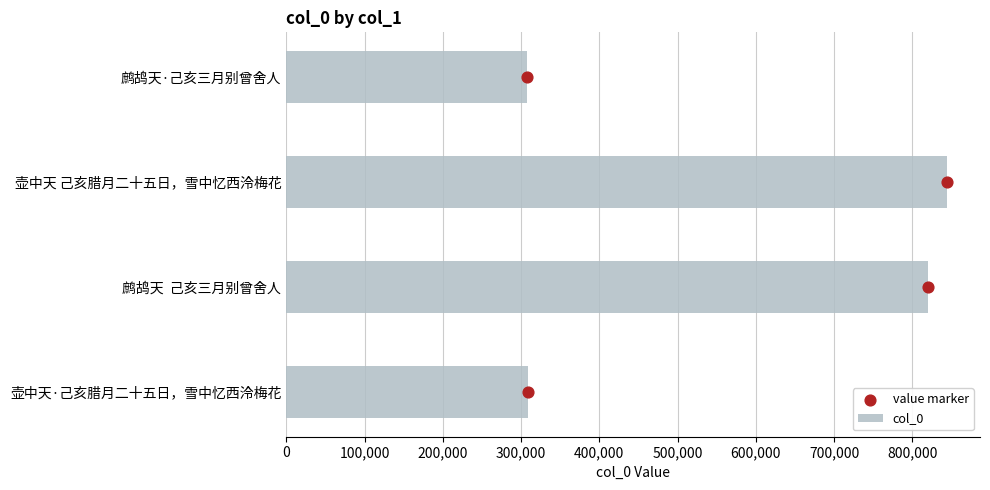

Which series contains the highest Y value?

col_0